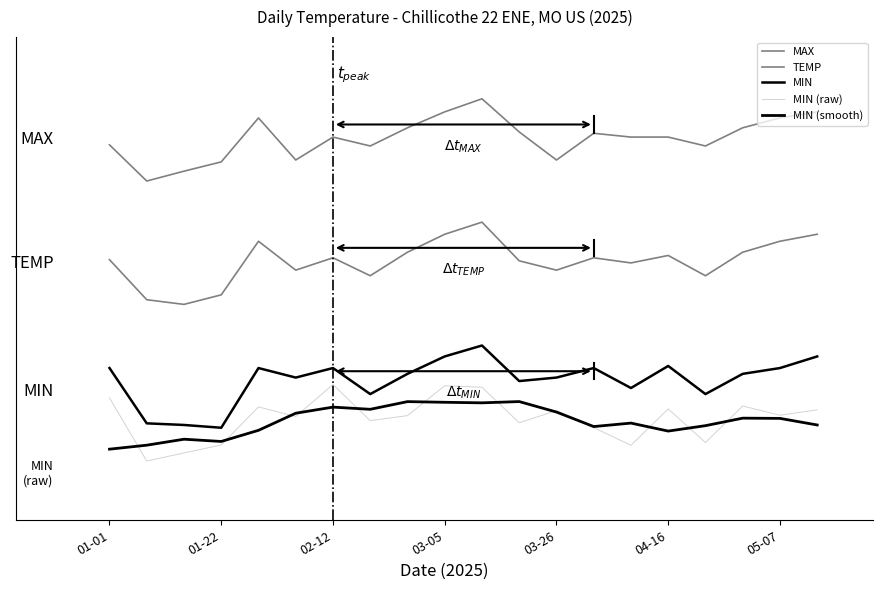

At how many categories does at least one series exceed 1?

20